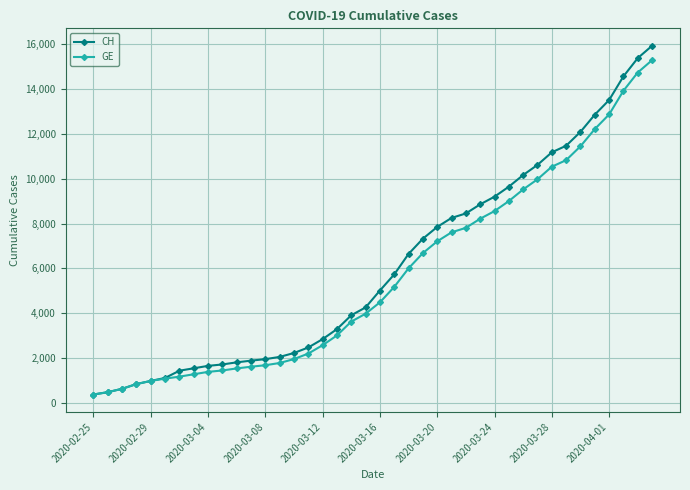

How many data points in CH are less than 5012?

20